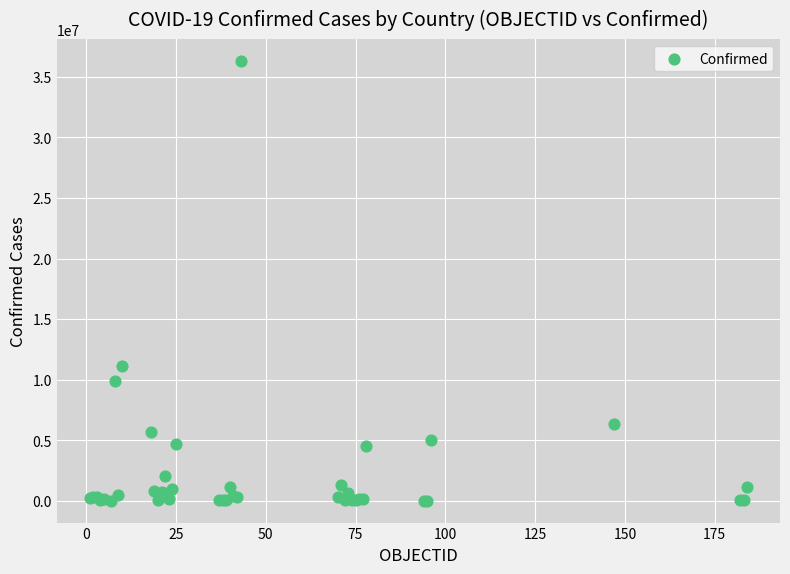

What Y value in the scatter plot is closest to 18155032?

11116559